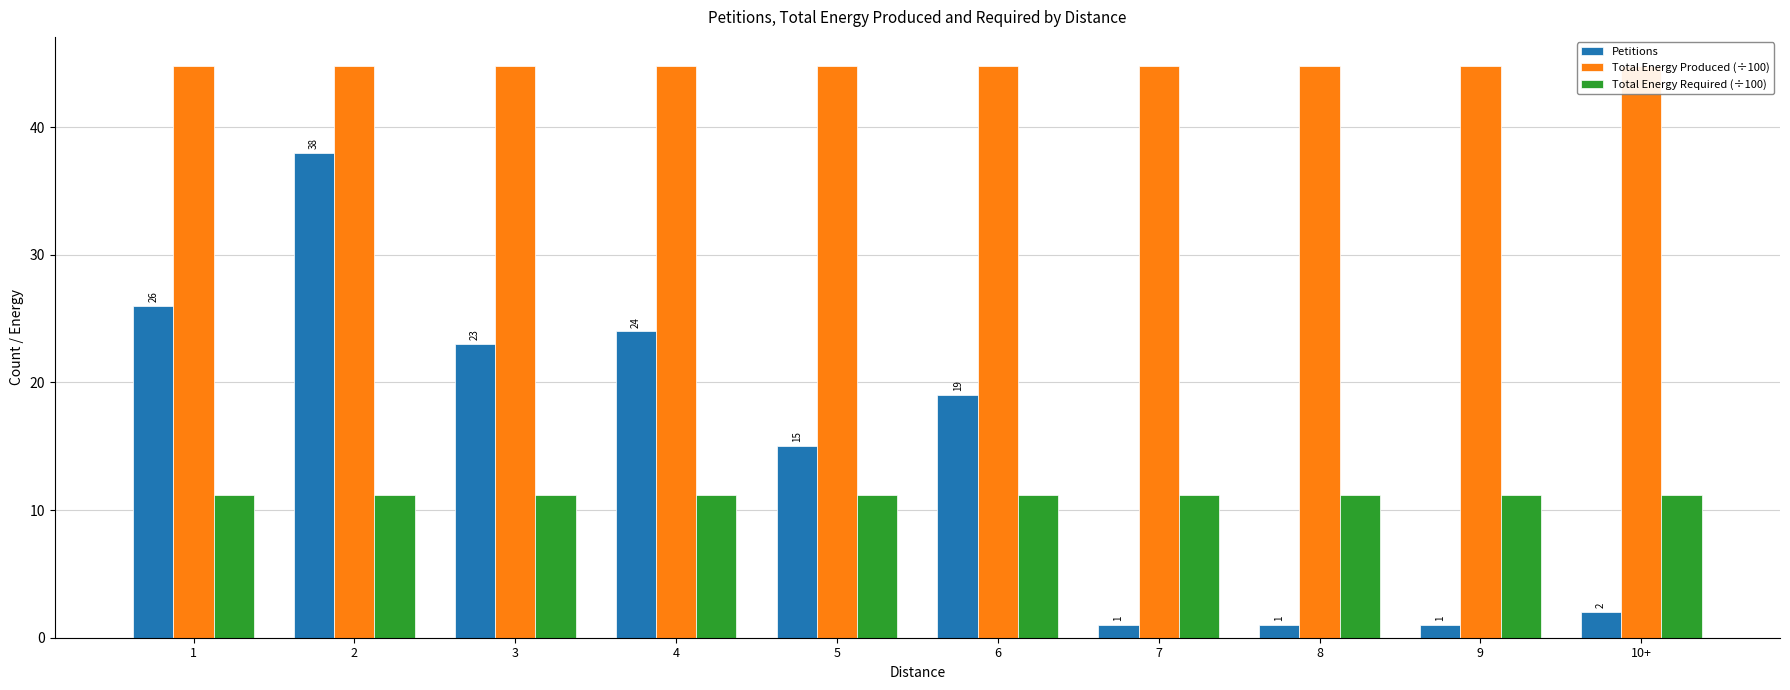

What is the value of the Petitions bar at the 1st from the left?

26.0